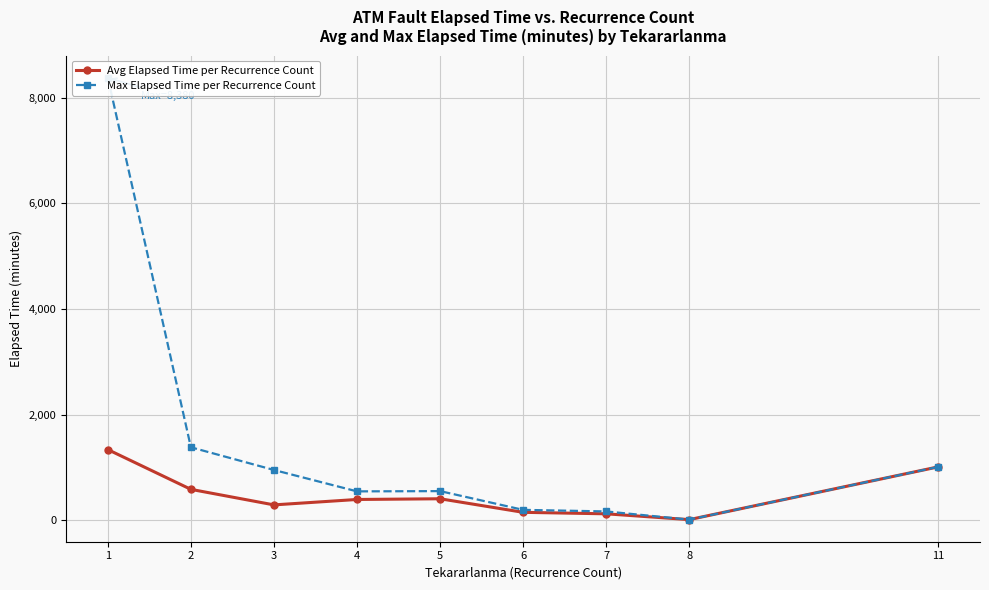

At which category does Max Elapsed Time per Recurrence Count reach its first local peak?

5